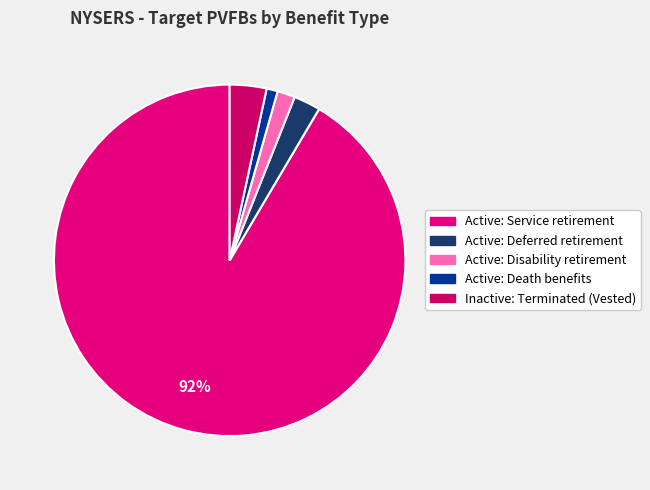

What is the smallest slice in the pie chart?

Active: Death benefits